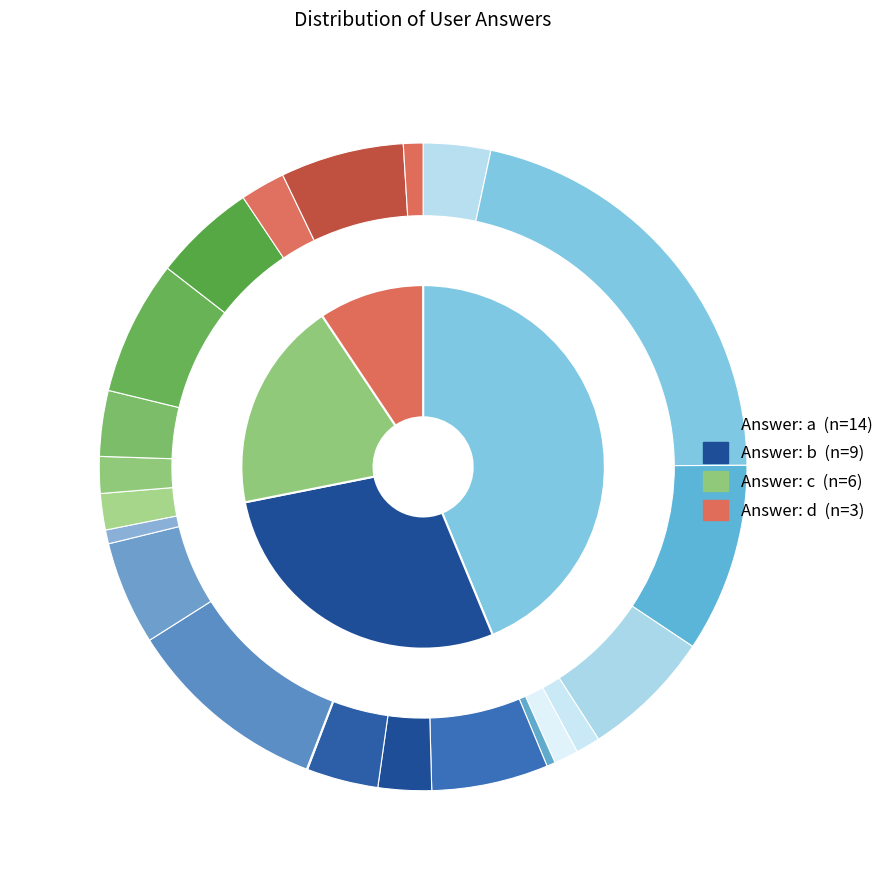

What is the change in value from b to c?

-3